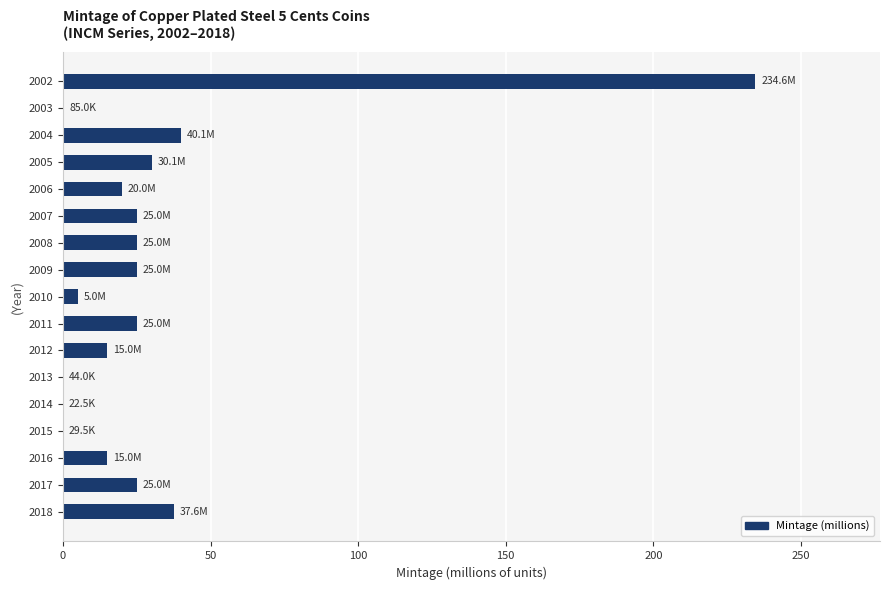

Which label corresponds to the largest value in the chart?

2002